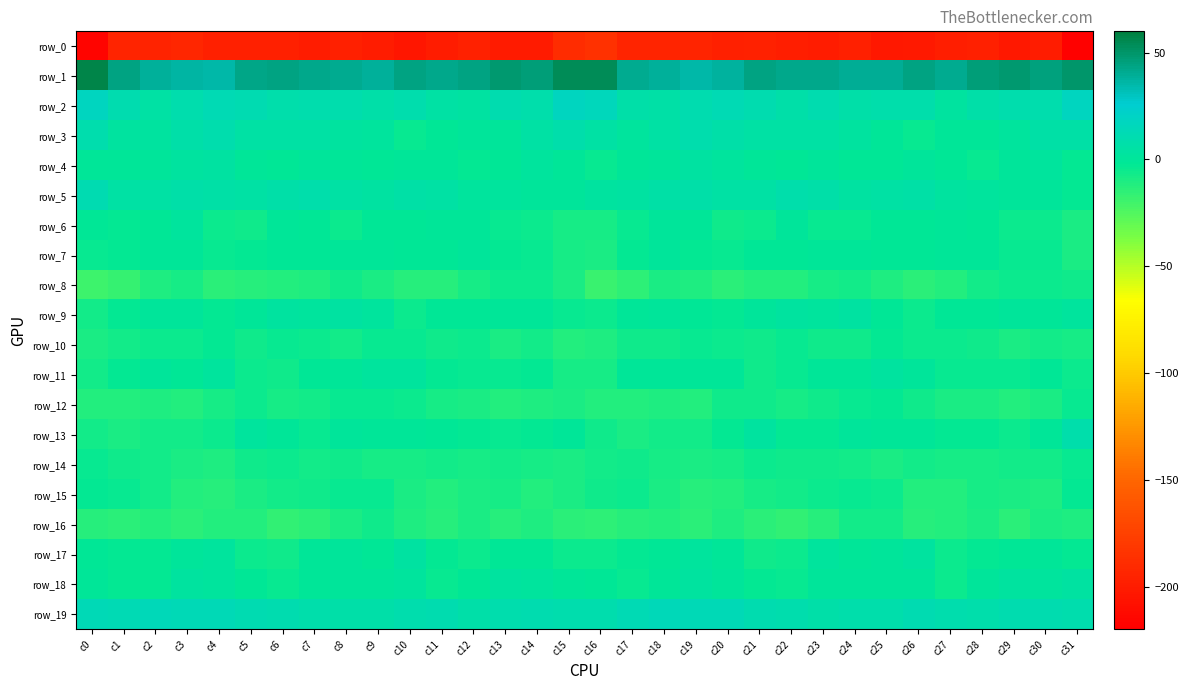

What is the total value across all series at c11?

-215.2